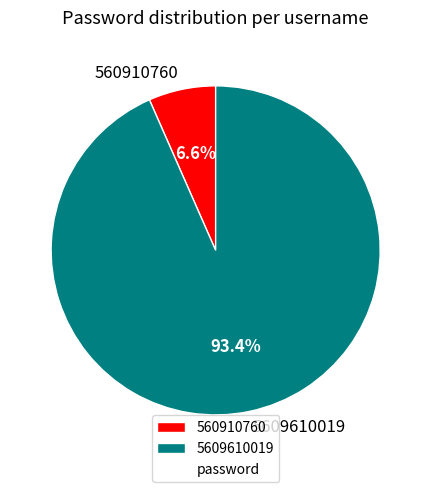

To the nearest percent, what is the average slice percentage?

50%